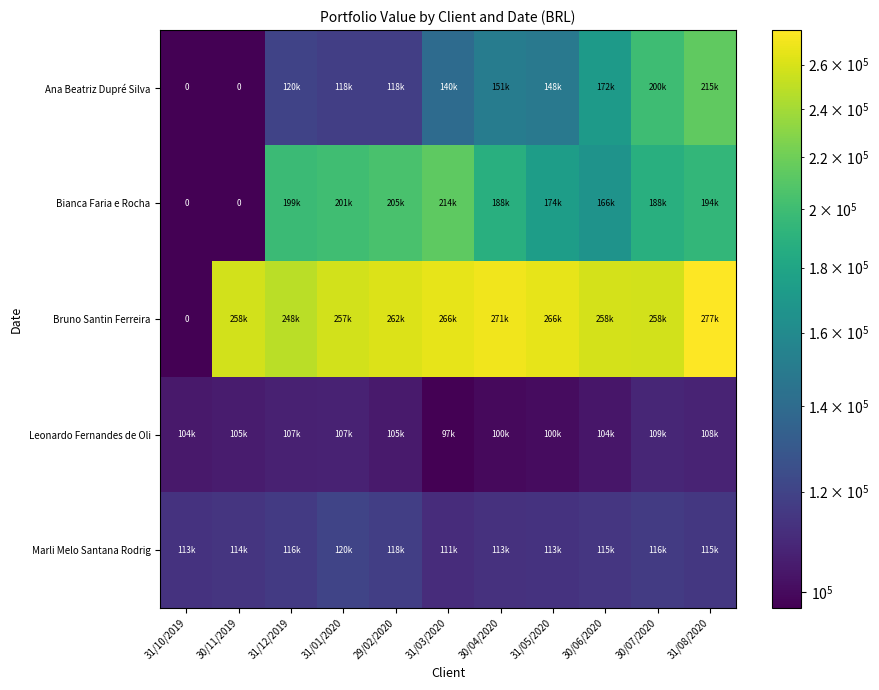

Which series has the largest range (max minus min)?

Bruno Santin Ferreira